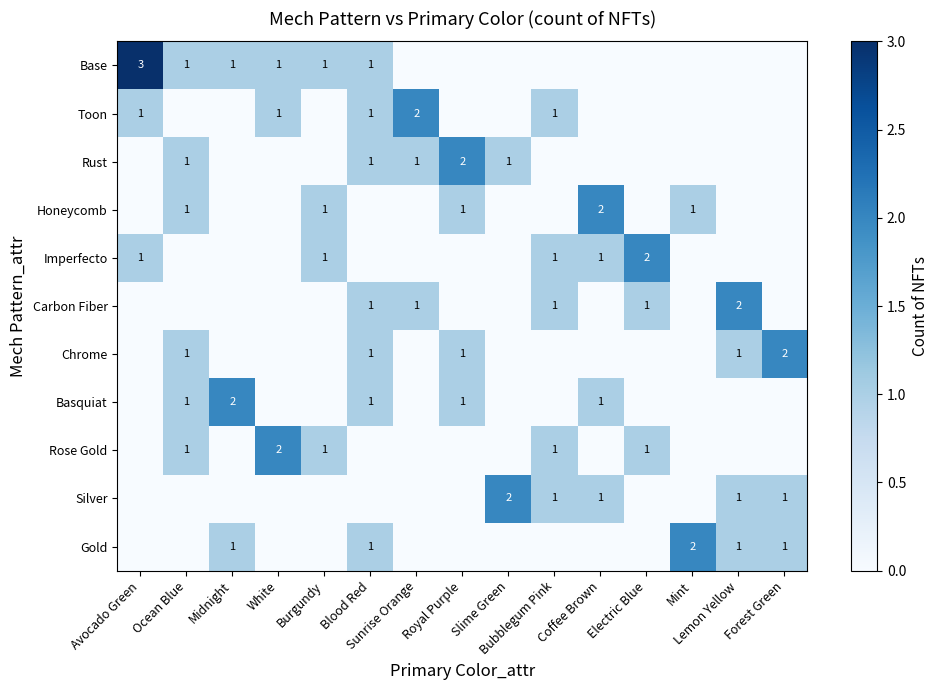

How many series are shown in this chart?

11